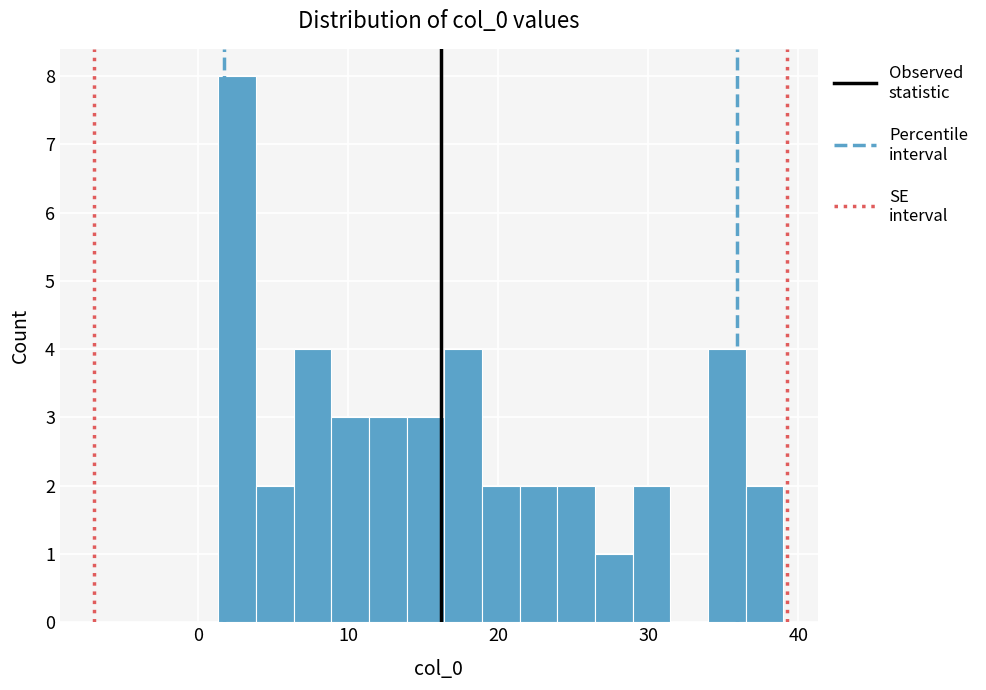

Read against the x-axis, roughly where is the centre of the tallest bar?

3